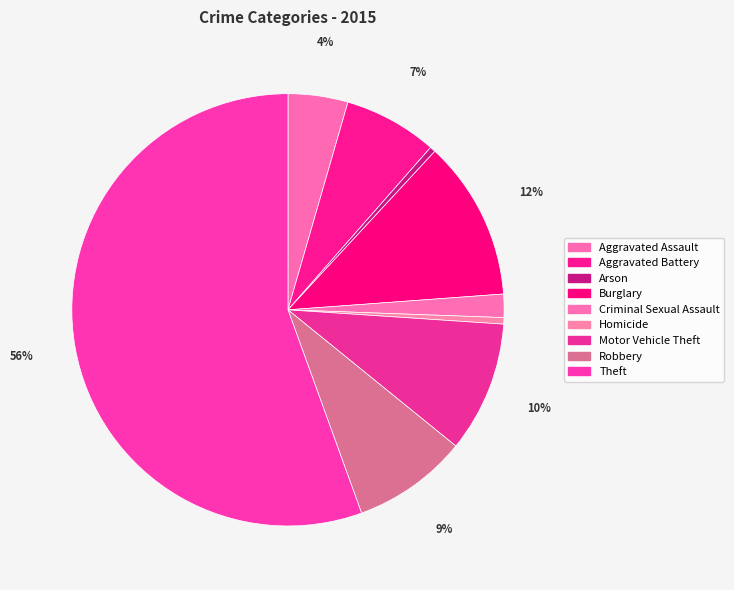

To the nearest percent, what portion does Burglary represent?

12%